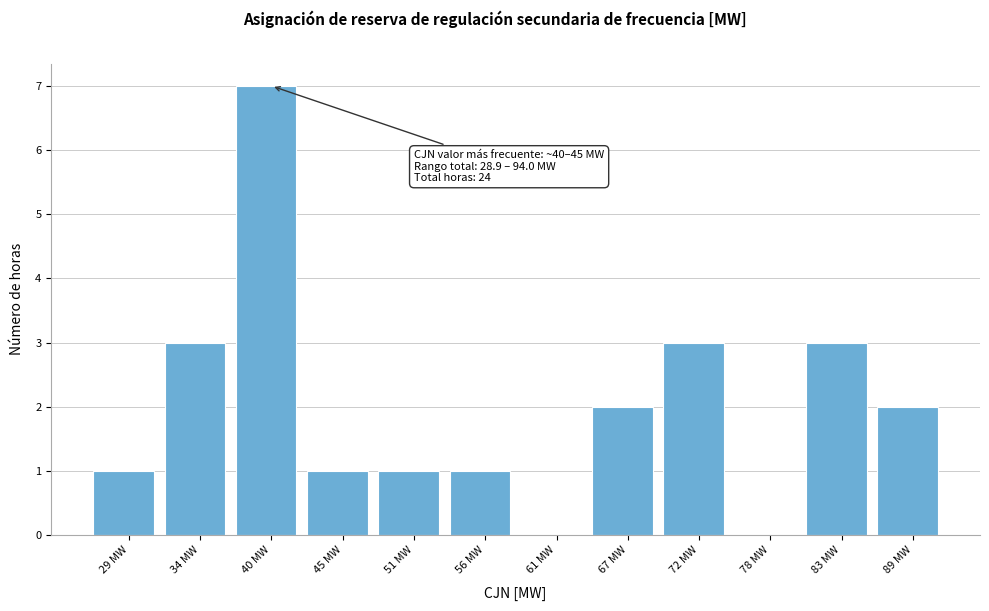

Reading left to right, list all the values displayed in this chart.

29 MW=1	34 MW=3	40 MW=7	45 MW=1	51 MW=1	56 MW=1	61 MW=0	67 MW=2	72 MW=3	78 MW=0	83 MW=3	89 MW=2